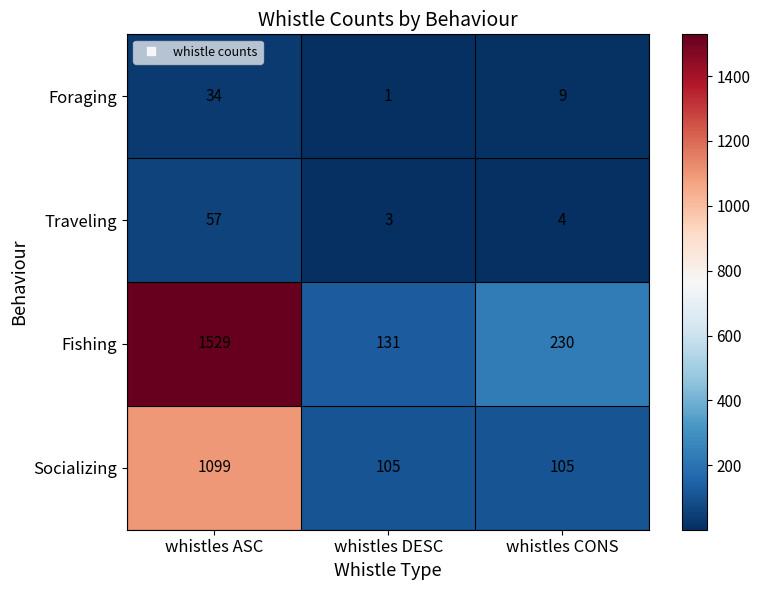

What is the average value of the Foraging series?

15